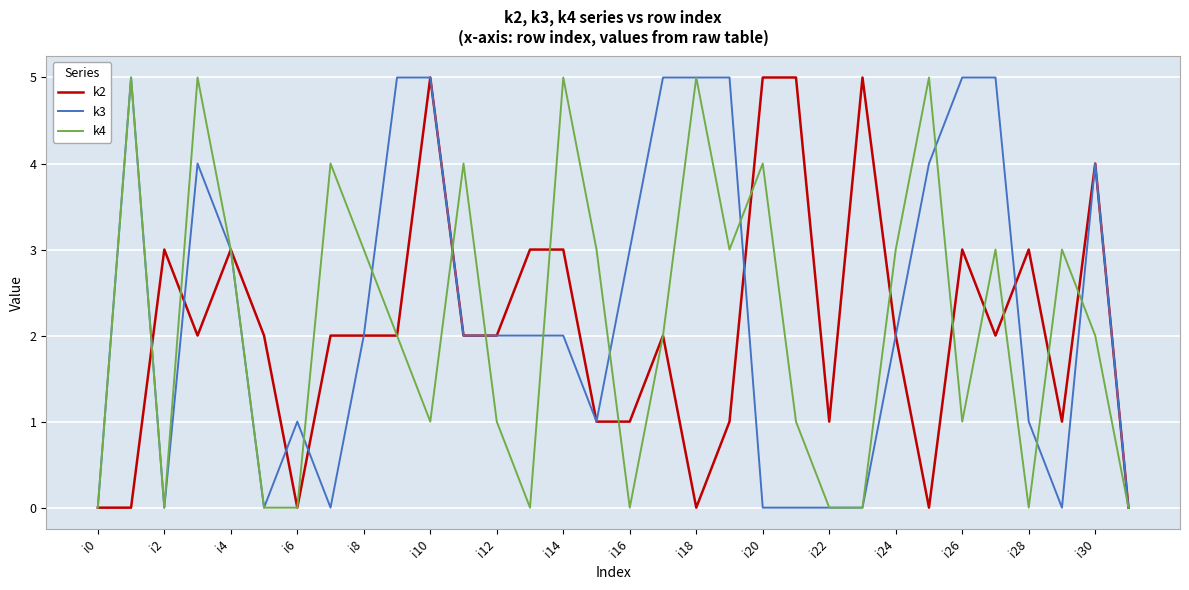

Count the number of categories in the chart.

32